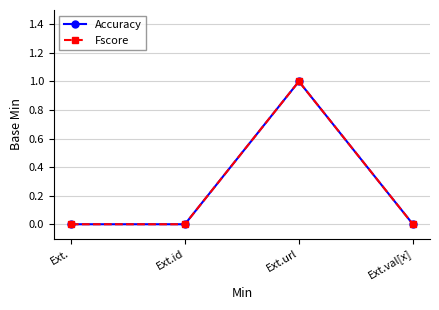

At which category is the sum across all series the highest?

Ext.url